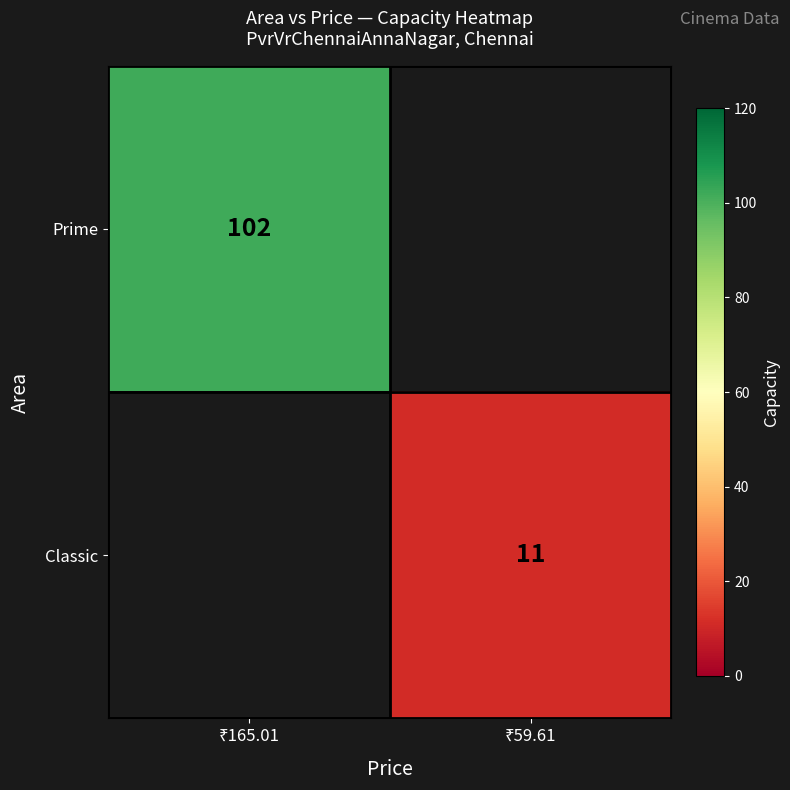

Is it true that Classic equals 15.1 at ₹59.61?

False